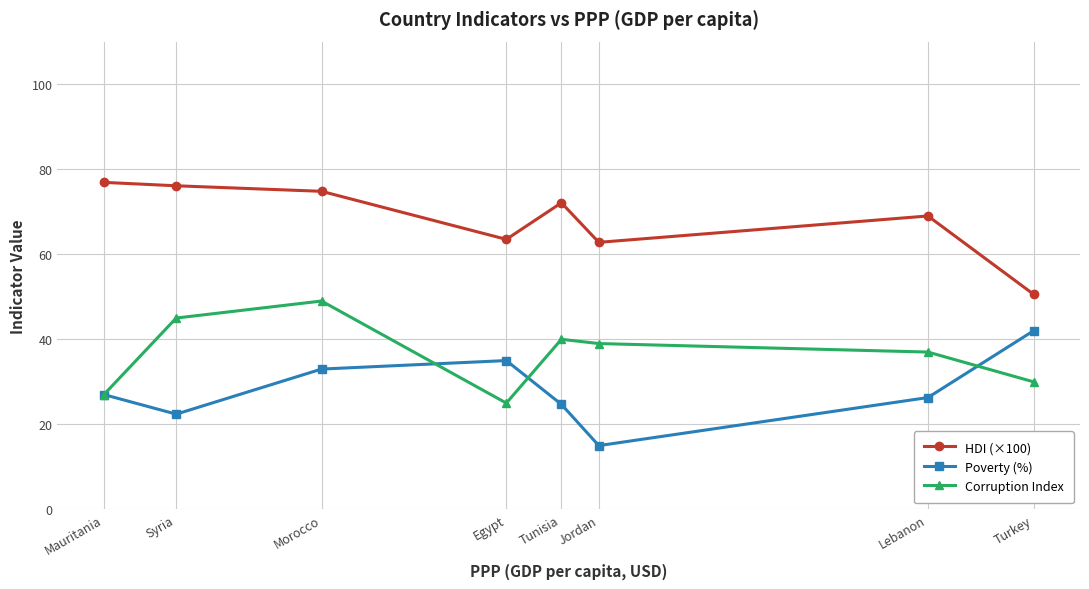

At which category does the chart reach its minimum across all series?

Jordan